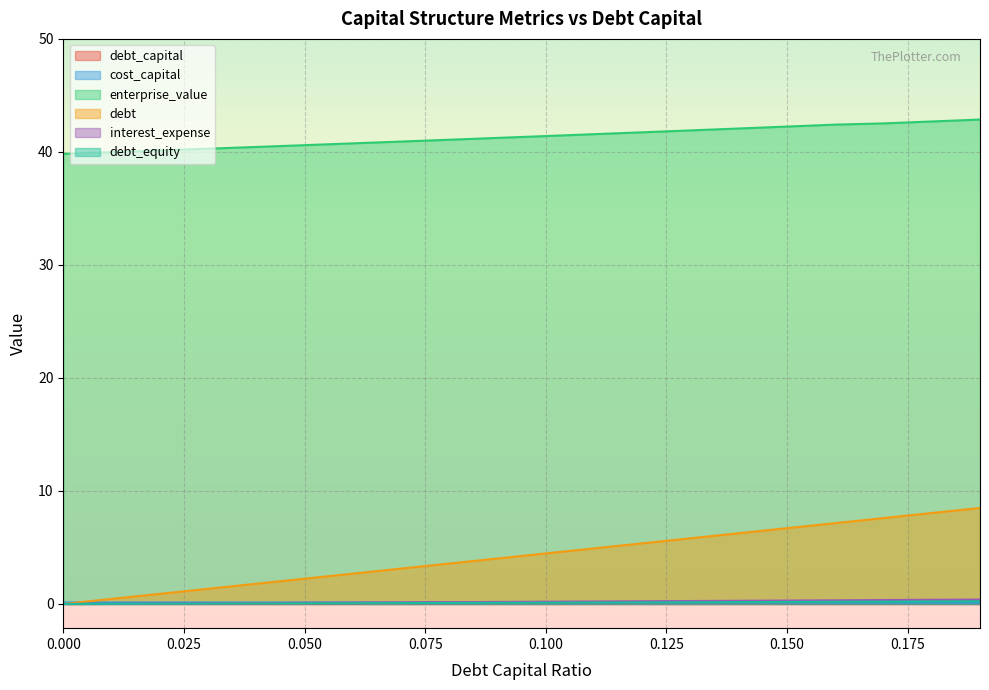

What is the total value across all series at 0.07?

44.5